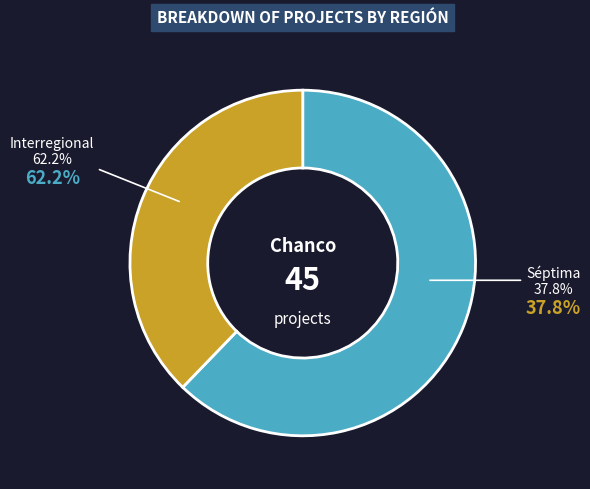

Approximately how many times larger is the value at Séptima compared to Interregional?

0.6